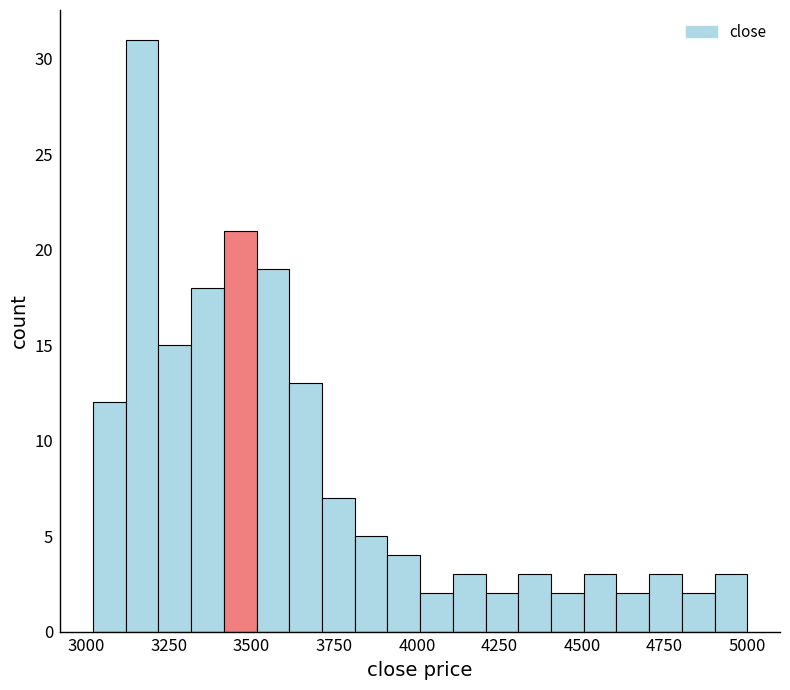

Around what value on the x-axis is the tallest bar? Give the approximate position of its centre, as read against the axis.

3150